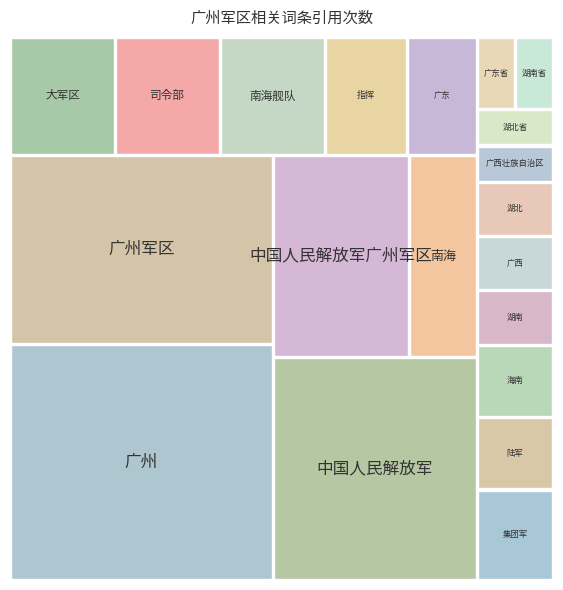

Reading left to right, list all the values displayed in this chart.

45	36	33	20	10	9	9	9	7	6	5	4	4	3	3	3	2	2	2	2